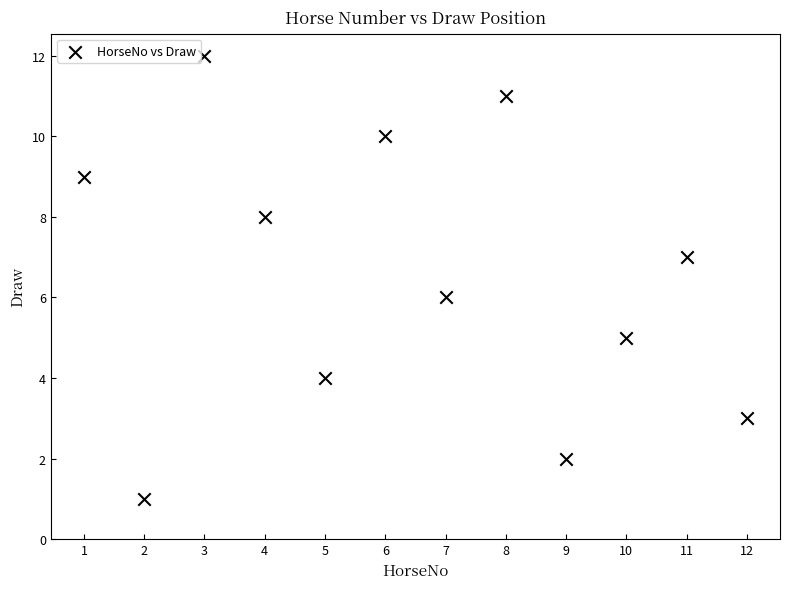

What is the range of Y values (max minus min)?

11